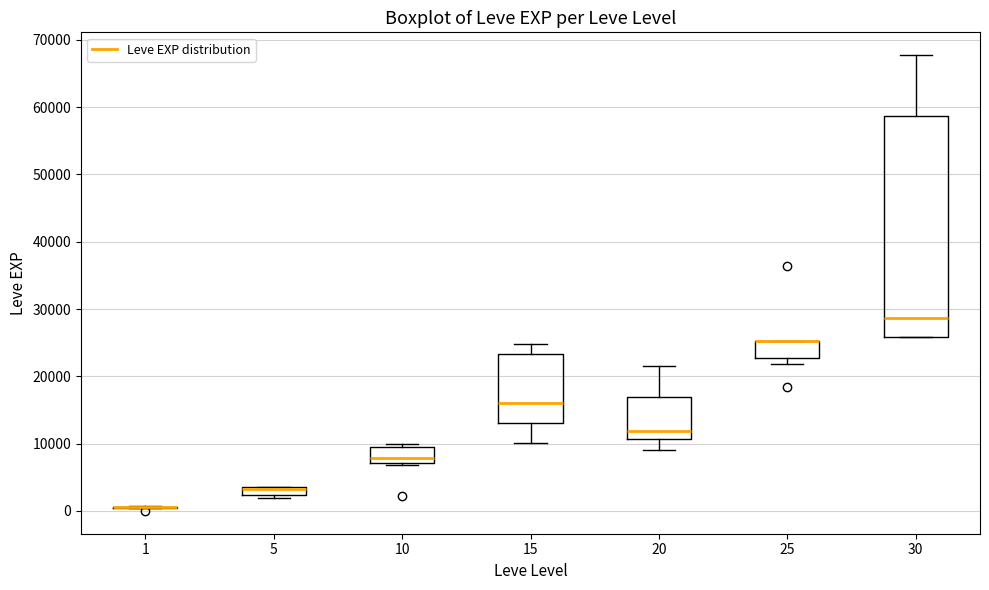

Where is the upper edge of the box at x = 15 on the y-axis? The values are not printed on the chart, so give them approximately, as read against the axis.

23000